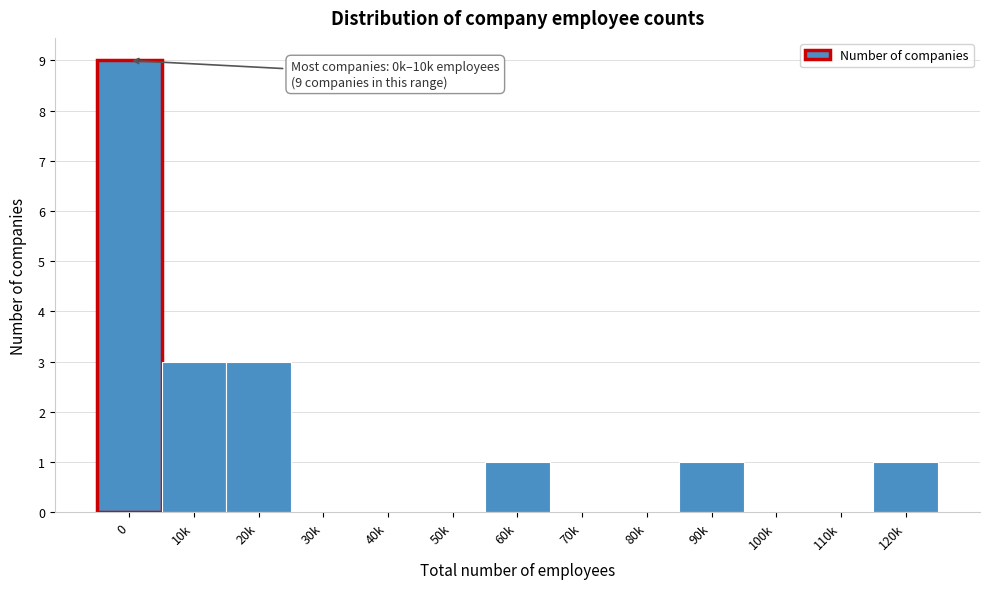

Reading left to right, list all the values displayed in this chart.

0=9	10k=3	20k=3	30k=0	40k=0	50k=0	60k=1	70k=0	80k=0	90k=1	100k=0	110k=0	120k=1